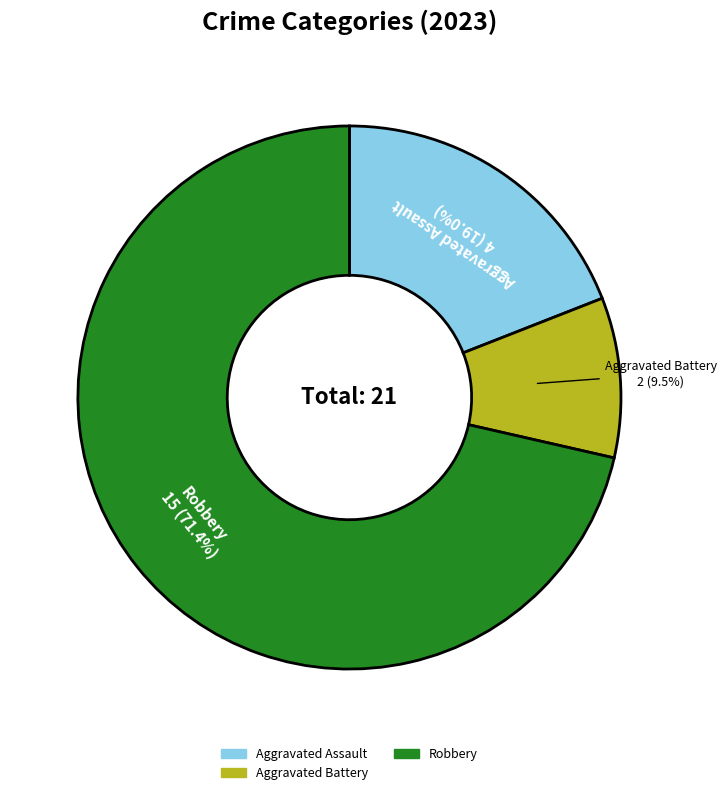

Is there a majority slice in this chart?

Yes